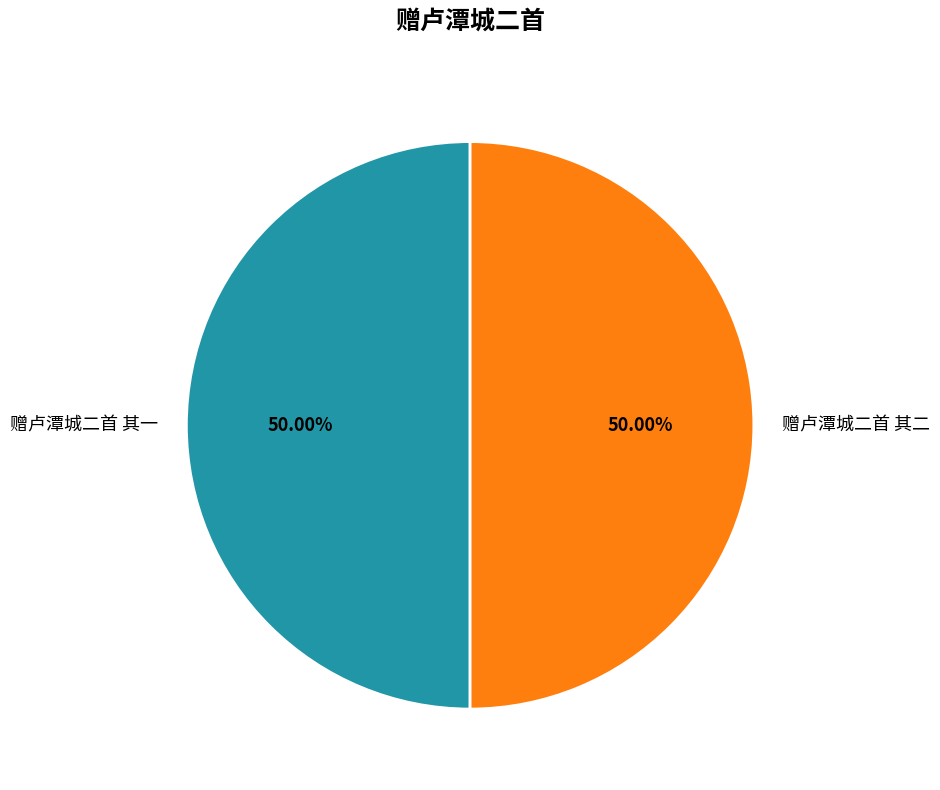

Approximately how many times larger is the value at 赠卢潭城二首 其一 compared to 赠卢潭城二首 其二?

1.0